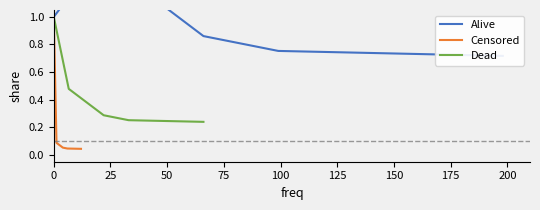

At 0, list the series in order from largest to smallest.

Alive, Censored, Dead